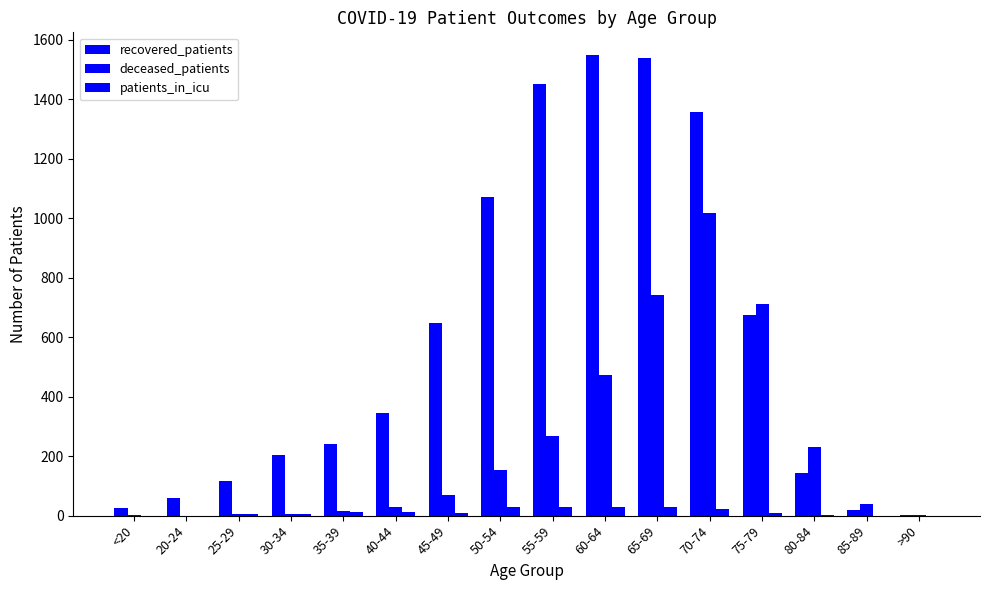

Which category has the lowest value in the recovered_patients series?

>90